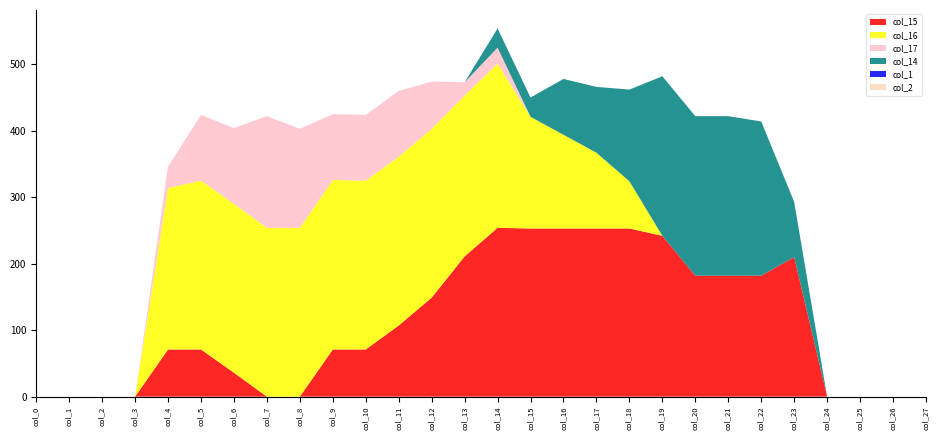

Reading left to right, list all the values displayed in this chart.

col_15: 0	0	0	0	71	71	36	0	0	71	71	107	149	211	254	253	253	253	253	242	182	182	182	210	0	0	0	0
col_16: 0	0	0	0	243	254	254	254	254	255	254	254	254	242	247	168	141	114	71	0	0	0	0	0	0	0	0	0
col_17: 0	0	0	0	32	99	114	168	149	99	99	99	71	20	24	0	0	0	0	0	0	0	0	0	0	0	0	0
col_14: 0	0	0	0	0	0	0	0	0	0	0	0	0	0	29	29	84	99	138	240	240	240	232	83	0	0	0	0
col_1: 0	0	0	0	0	0	0	0	0	0	0	0	0	0	0	0	0	0	0	0	0	0	0	0	0	0	0	0
col_2: 0	0	0	0	0	0	0	0	0	0	0	0	0	0	0	0	0	0	0	0	0	0	0	0	0	0	0	0